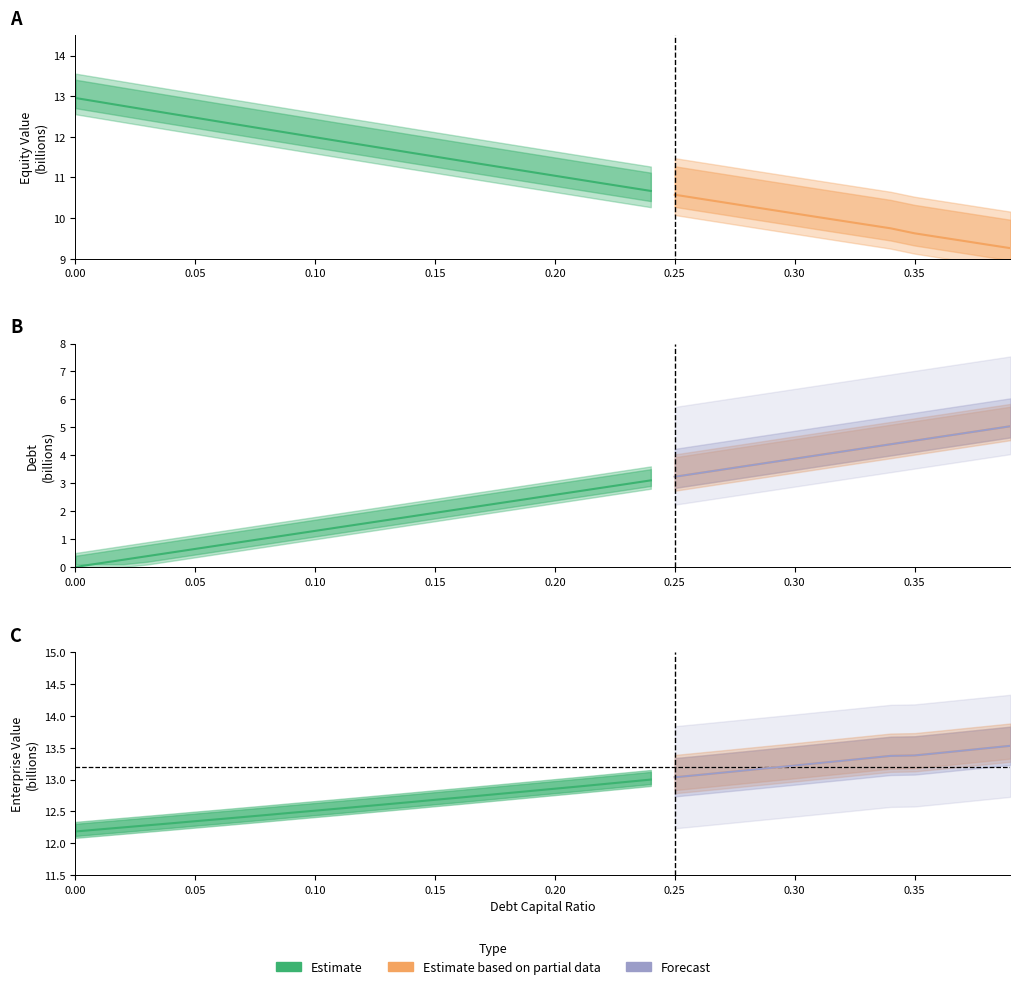

List the labels in order of enterprise_value value, largest first.

0.39, 0.38, 0.37, 0.36, 0.35, 0.34, 0.33, 0.32, 0.31, 0.3, 0.29, 0.28, 0.27, 0.26, 0.25, 0.24, 0.23, 0.22, 0.21, 0.2, 0.19, 0.18, 0.17, 0.16, 0.15, 0.14, 0.13, 0.12, 0.11, 0.1, 0.09, 0.08, 0.07, 0.06, 0.05, 0.04, 0.03, 0.02, 0.01, 0.0